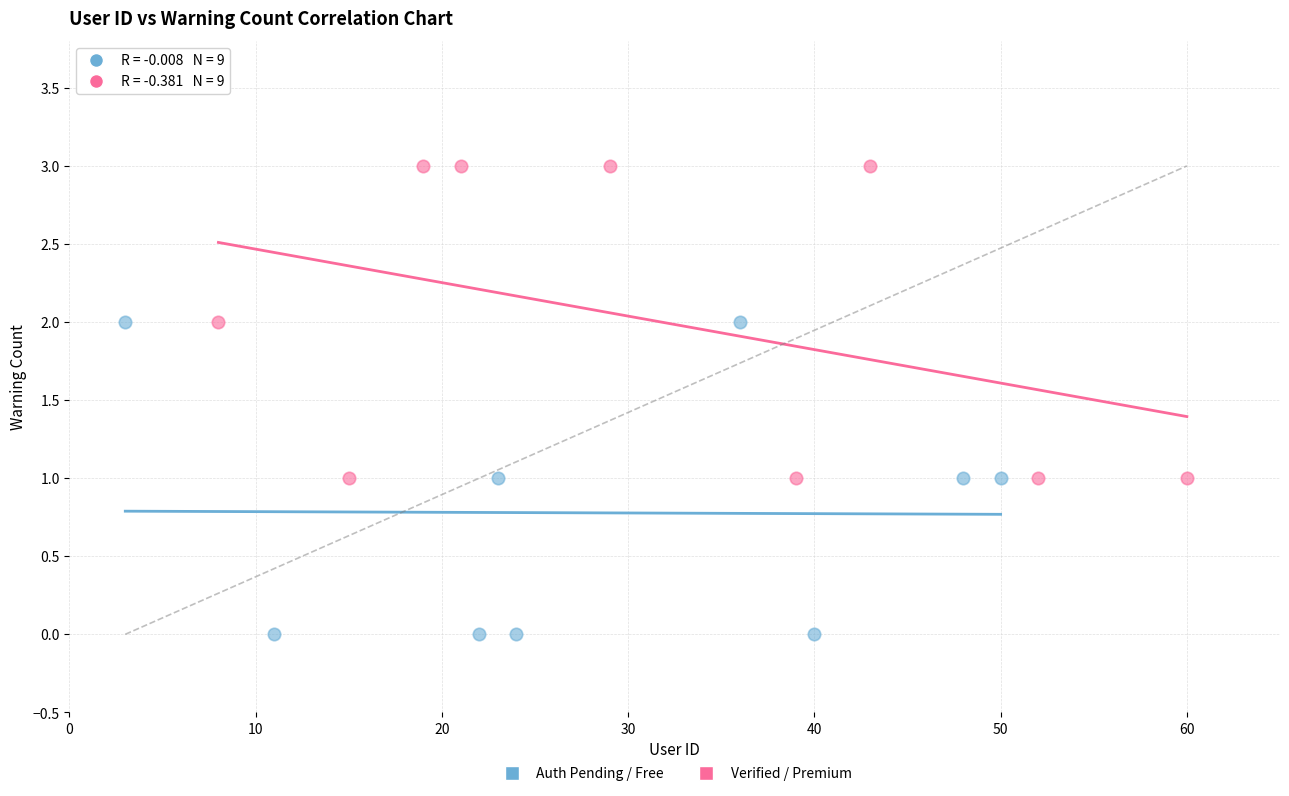

Which series reaches the minimum Y coordinate?

Auth Pending / Free